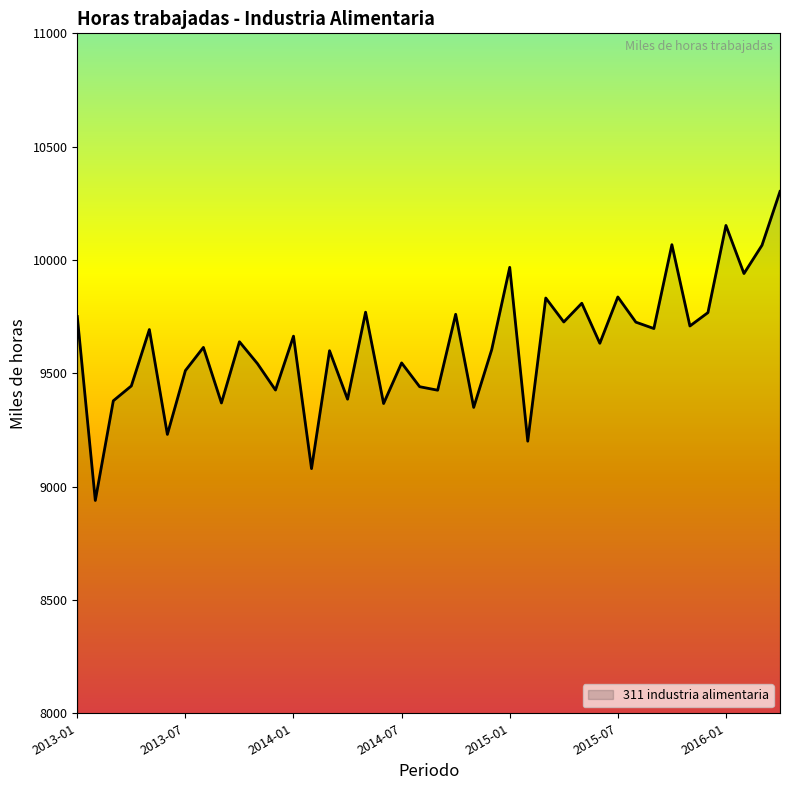

What is the smallest value displayed?

8939.0